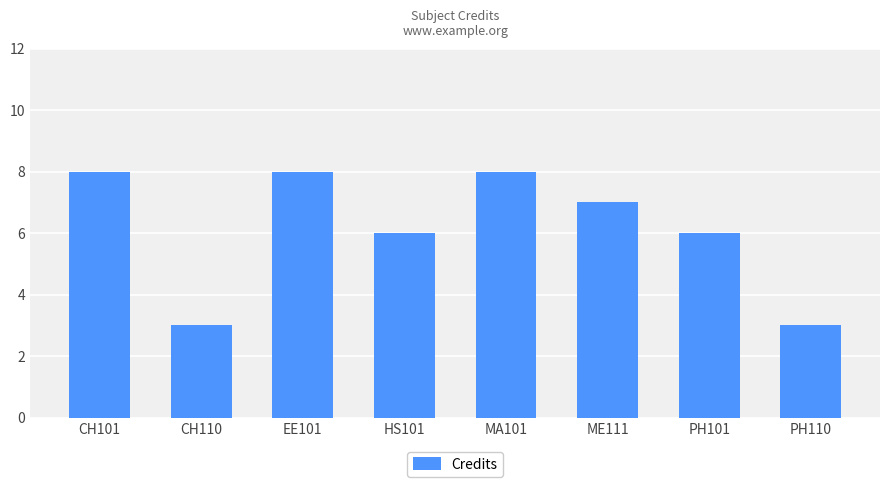

How many values are between 6 and 8?

6